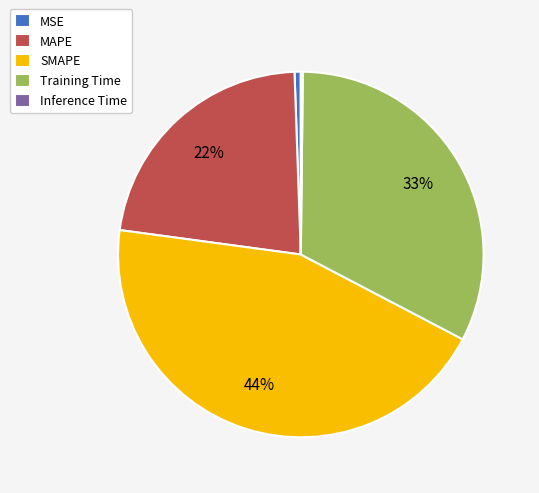

Is Training Time the majority of the pie?

No